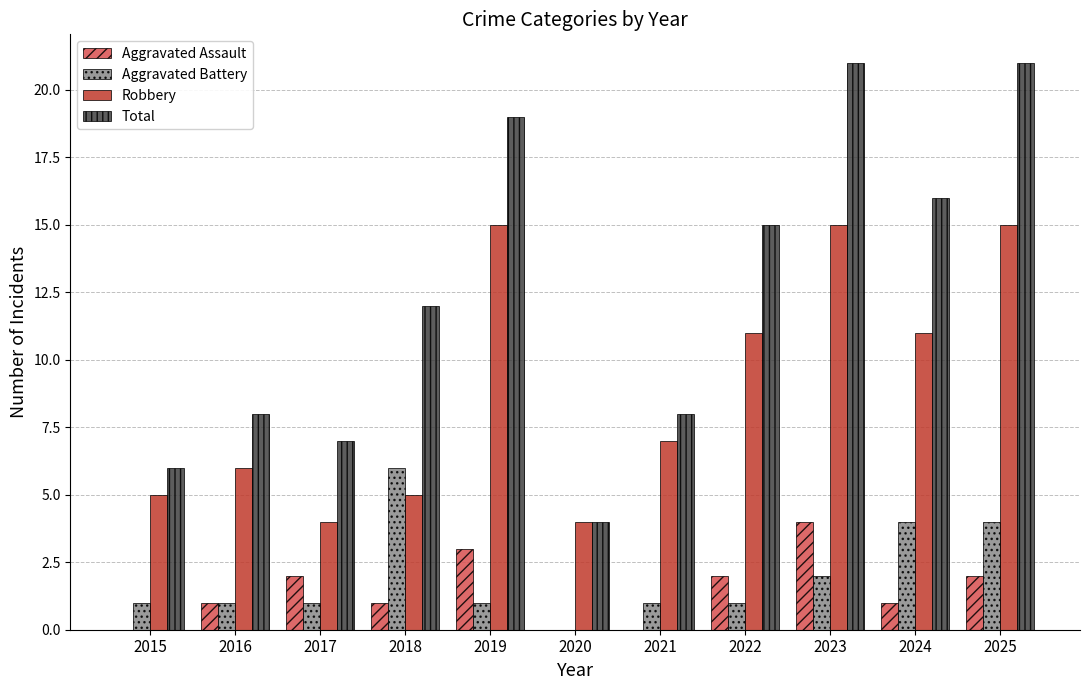

Between 2020 and 2024, which series saw the biggest shift?

Total